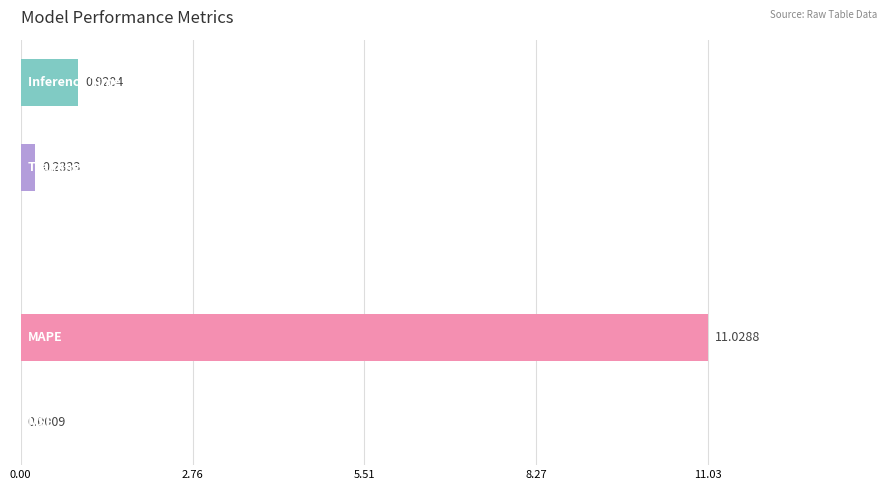

What is the sum of all values?

12.2